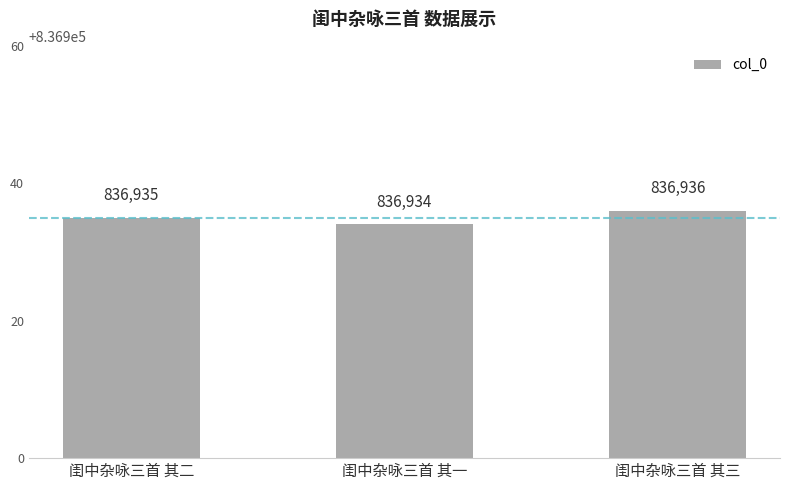

Which has a higher value, 闺中杂咏三首 其一 or 闺中杂咏三首 其三?

闺中杂咏三首 其三